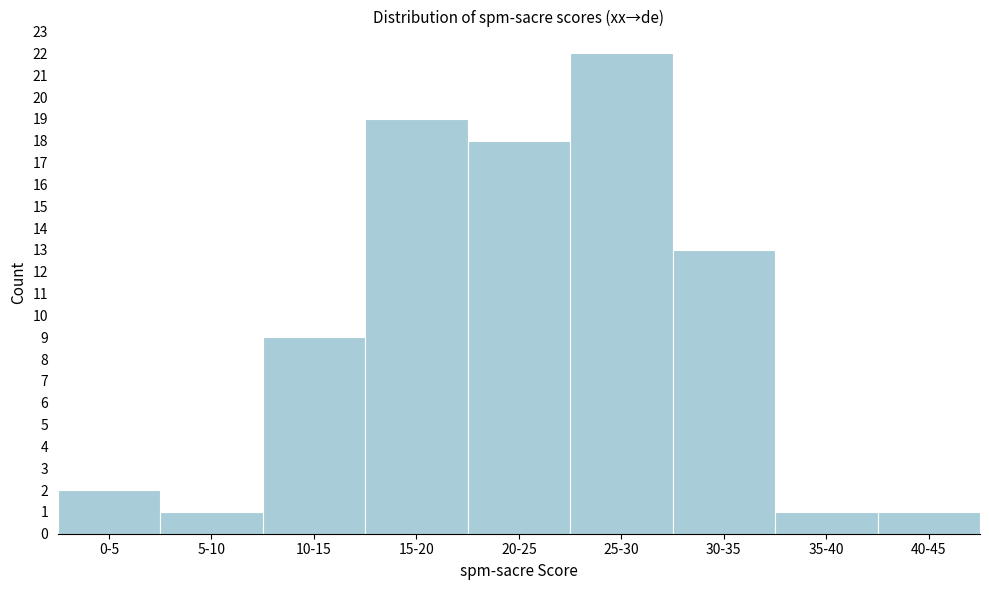

Reading right to left, what are all the values shown in this chart?

40-45=1	35-40=1	30-35=13	25-30=22	20-25=18	15-20=19	10-15=9	5-10=1	0-5=2